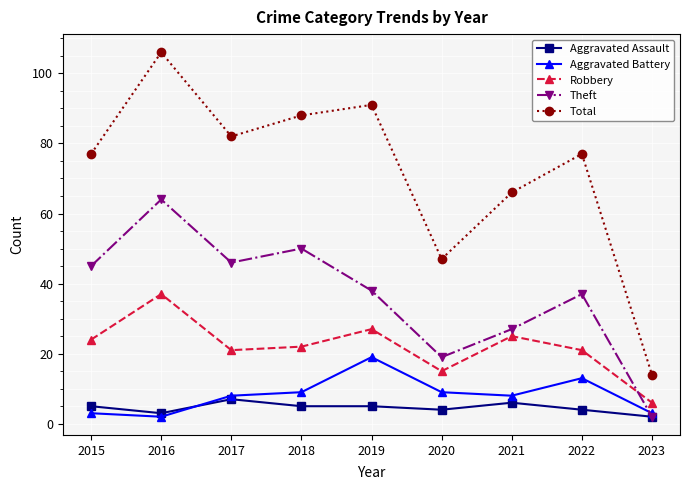

At which label is Total closest to 60?

2021